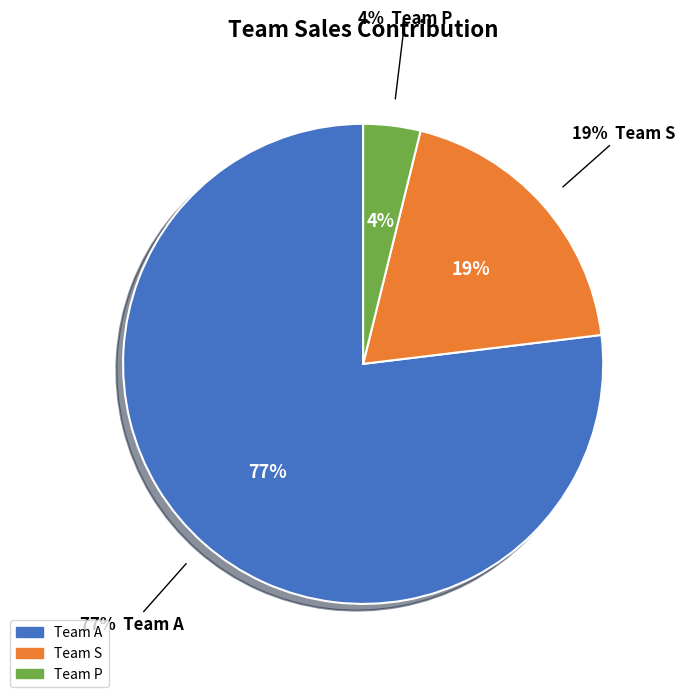

True or false: Team S accounts for 9% of the total.

False